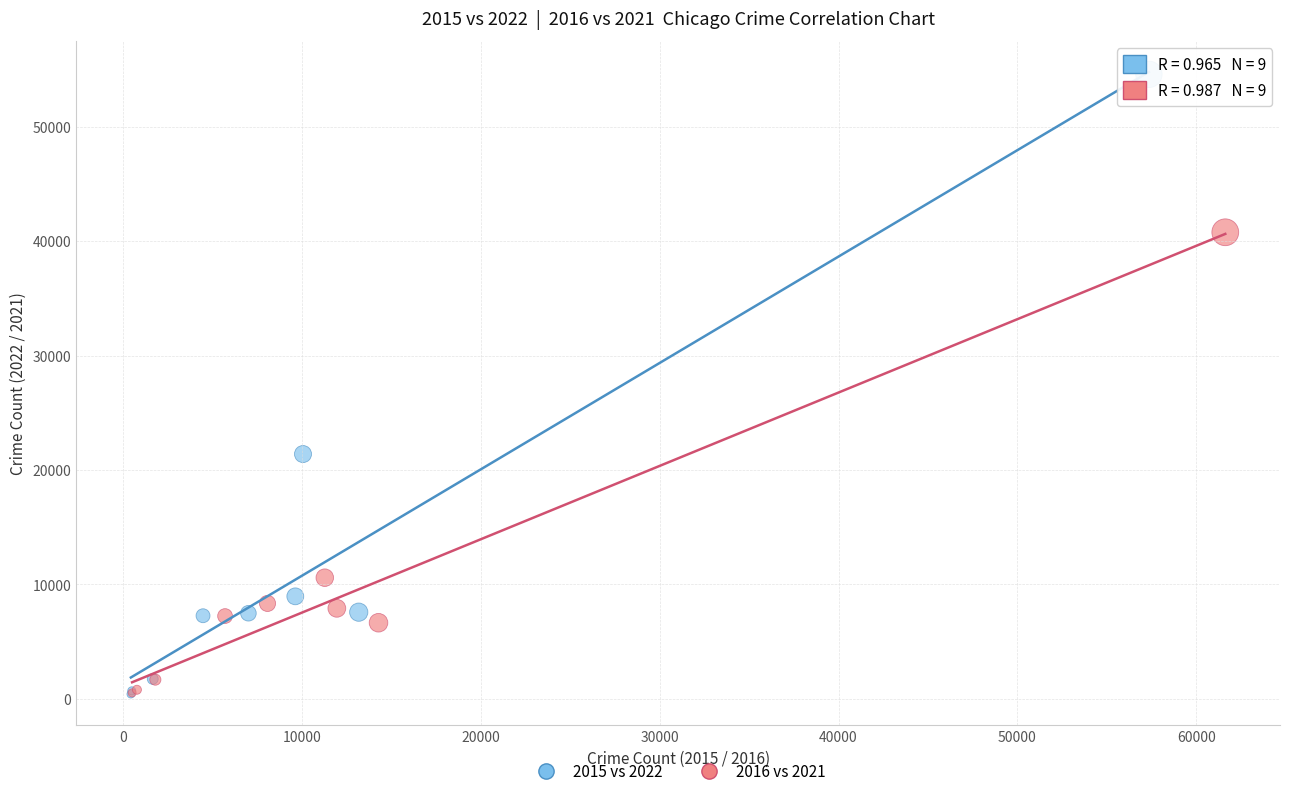

Which series contains the highest Y value?

2015 vs 2022